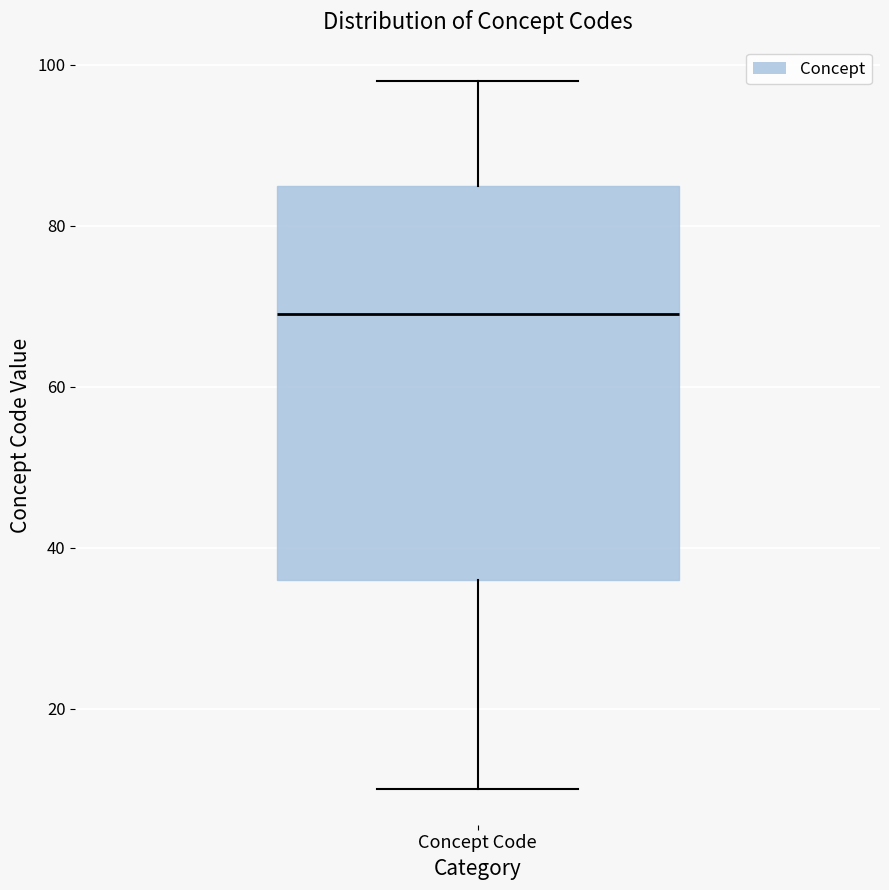

Transcribe this box plot: give where the median line is, the range the box spans, and where the two whiskers end, as read against the y-axis. The values are not printed on the chart, so give them approximately, as read against the axis.

median 70, box 36 to 86, whiskers 10 to 98